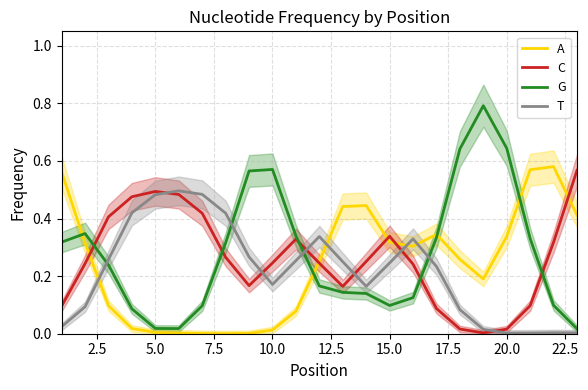

True or false: G and C cross at least once.

True